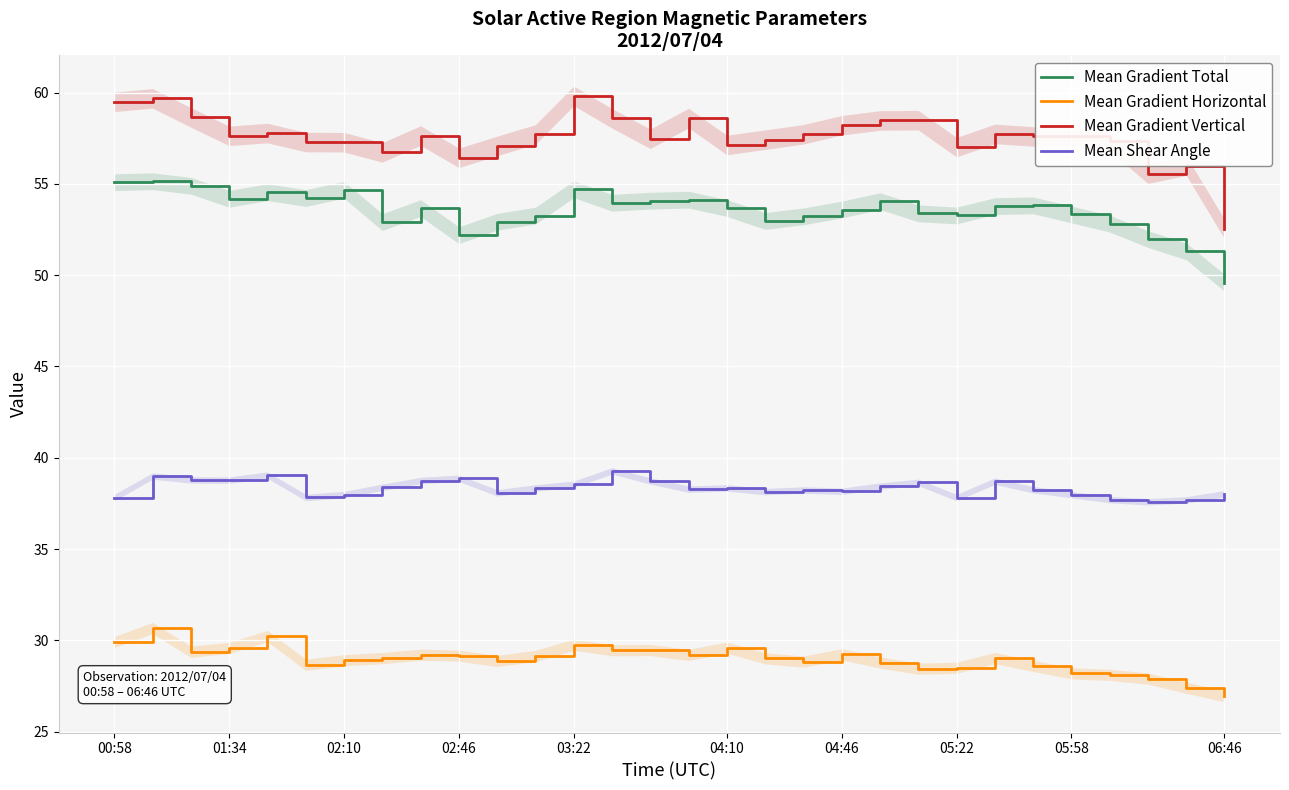

At 20, list the series in order from smallest to largest.

Mean Gradient Horizontal, Mean Shear Angle, Mean Gradient Total, Mean Gradient Vertical